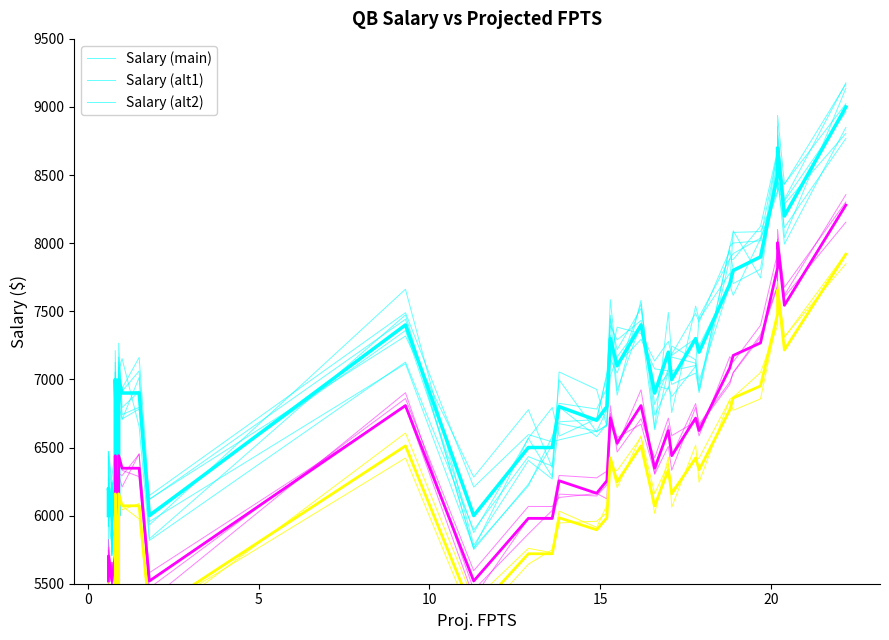

Is it true that Salary (alt1) equals 3576 at 17?

False